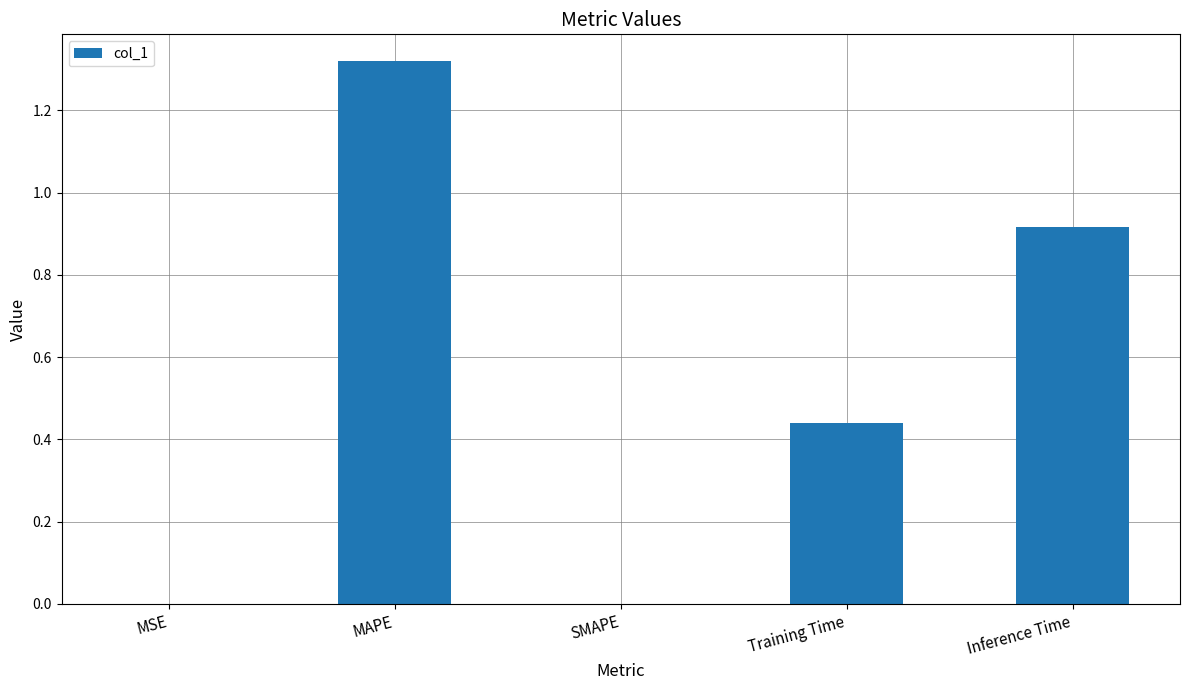

Between Training Time and MAPE, which is larger?

MAPE